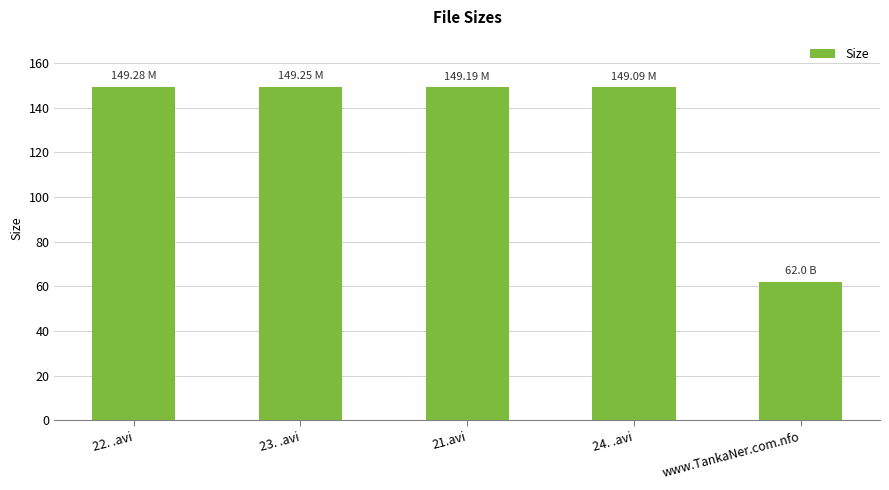

What value does the data have at www.TankaNer.com.nfo?

62.0